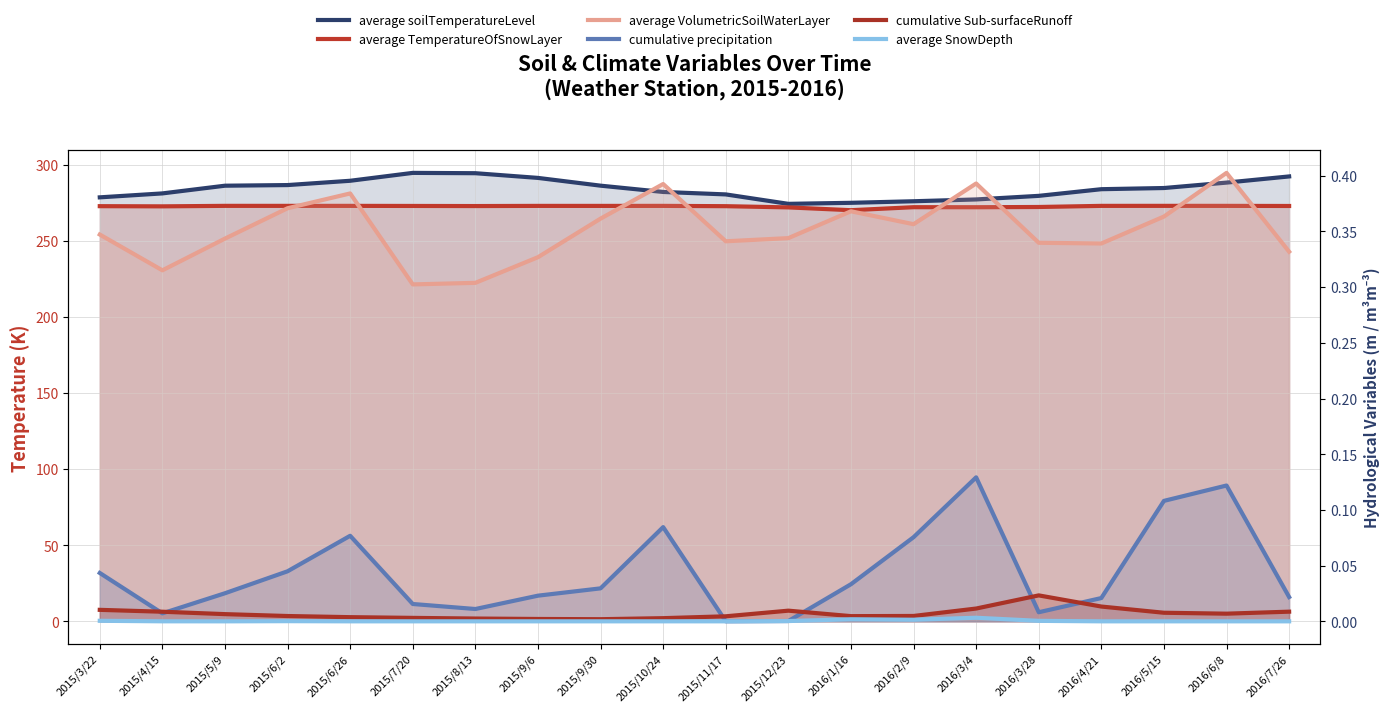

Is it true that average soilTemperatureLevel equals 109.9 at 2015/10/24?

False